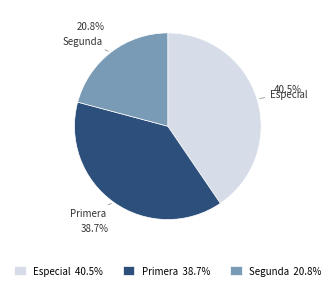

Is the sum of Especial 40.5% and Segunda 20.8% greater than half?

Yes